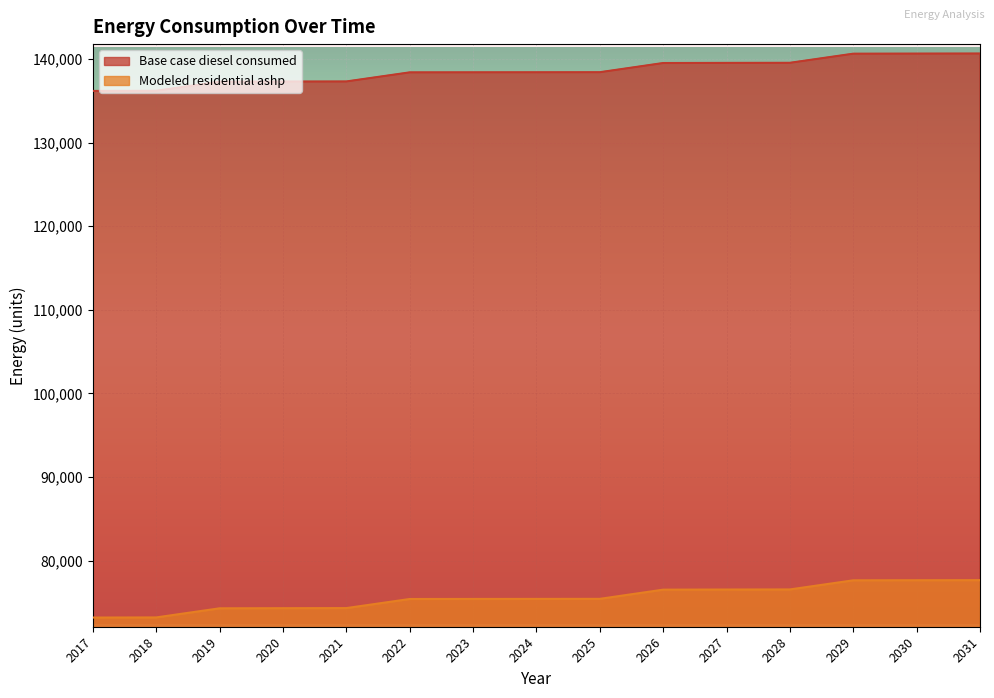

At which category is the sum across all series the highest?

2031